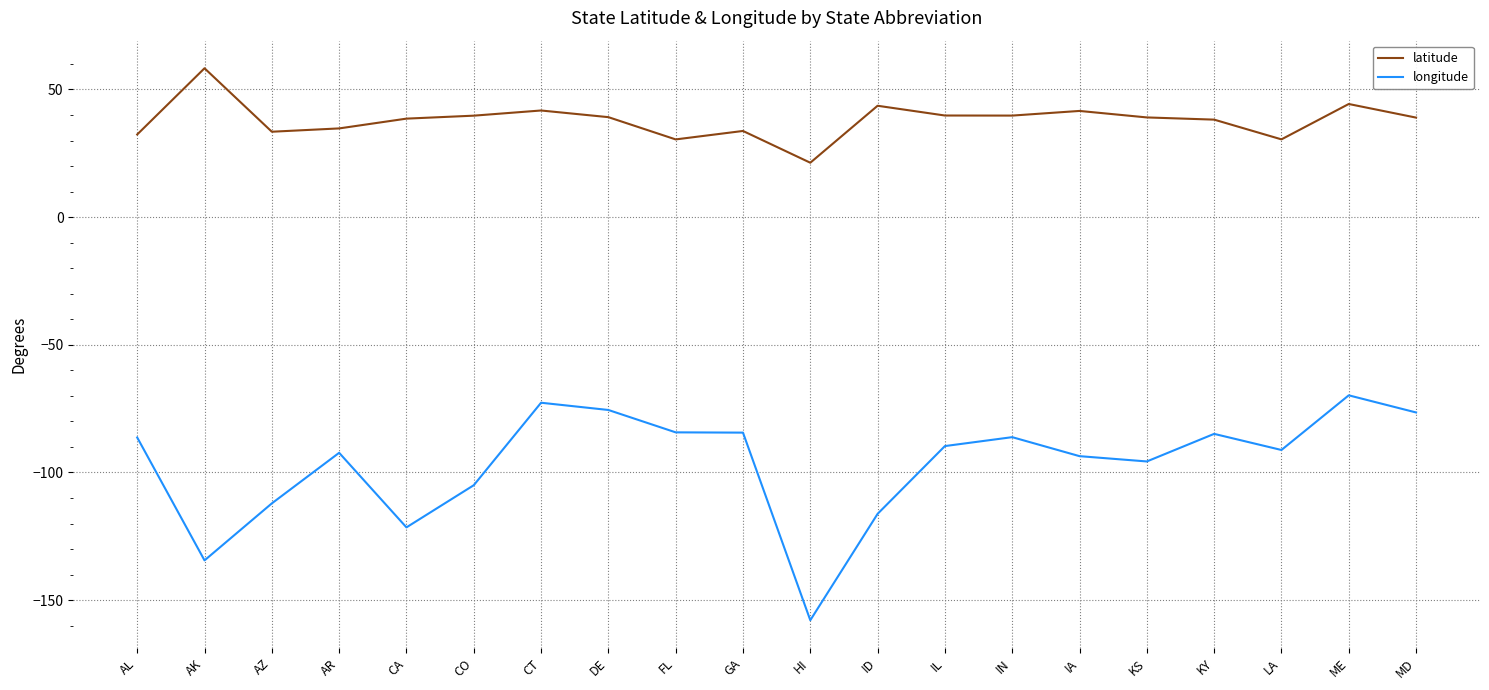

The longitude series shows -84.4 at GA. True or false?

True